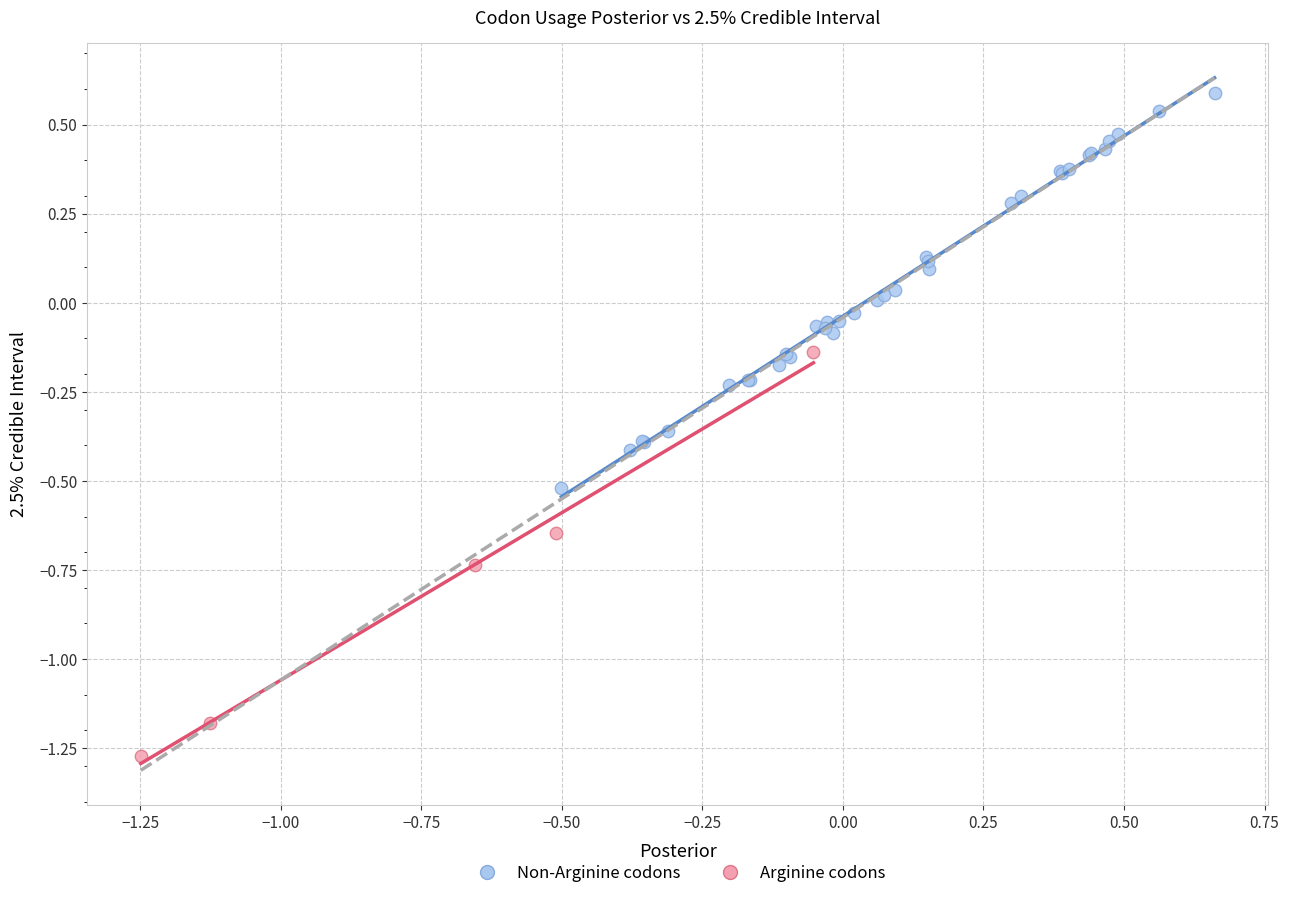

Which series has the widest spread of Y values?

Arginine codons